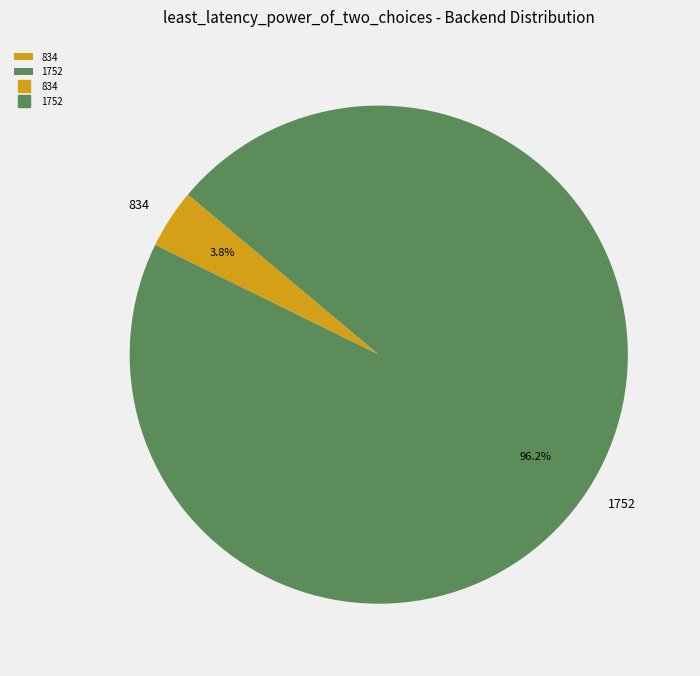

Does any single category account for the majority?

Yes